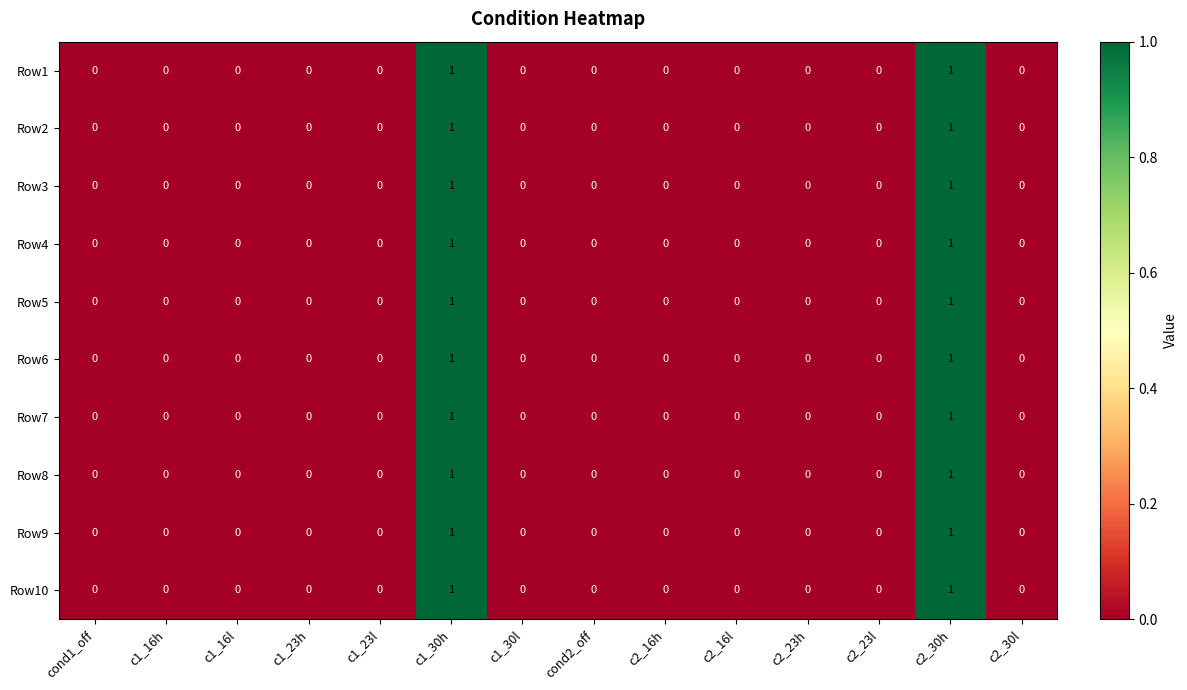

The Row5 series shows -1 at cond1_off. True or false?

False